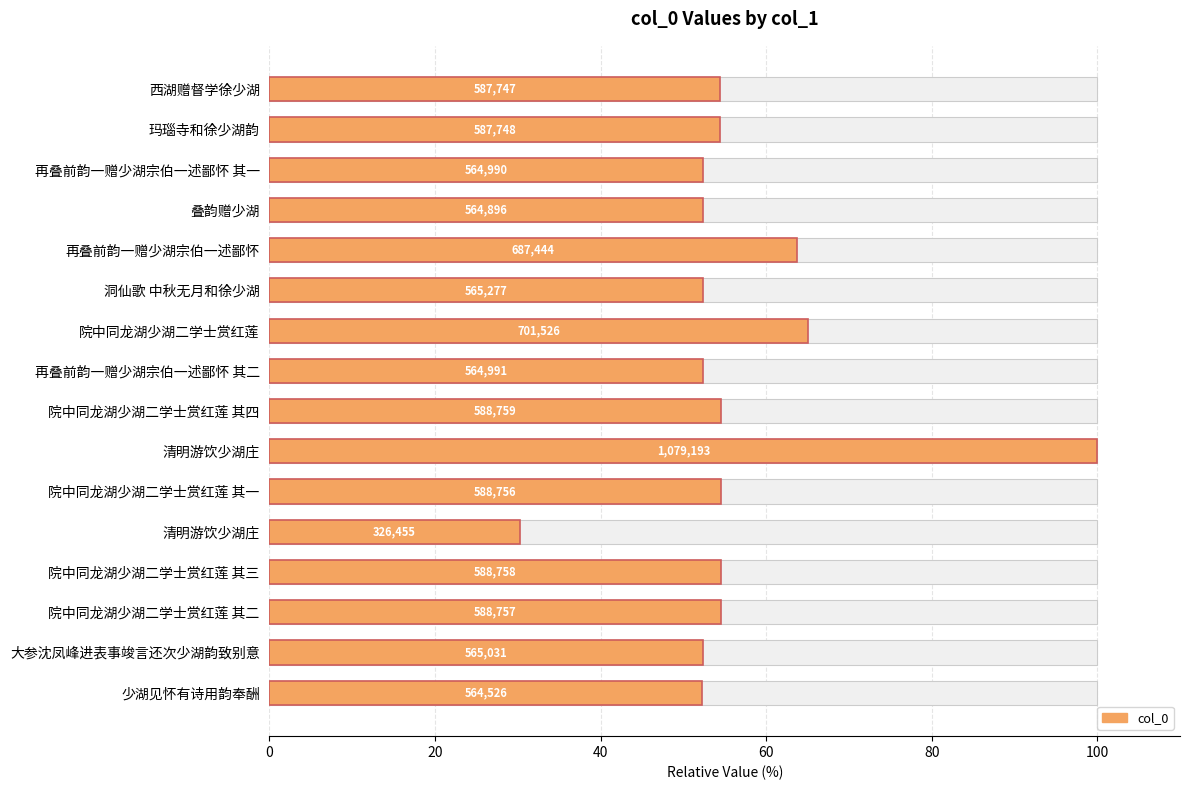

What position from the right is 14?

2